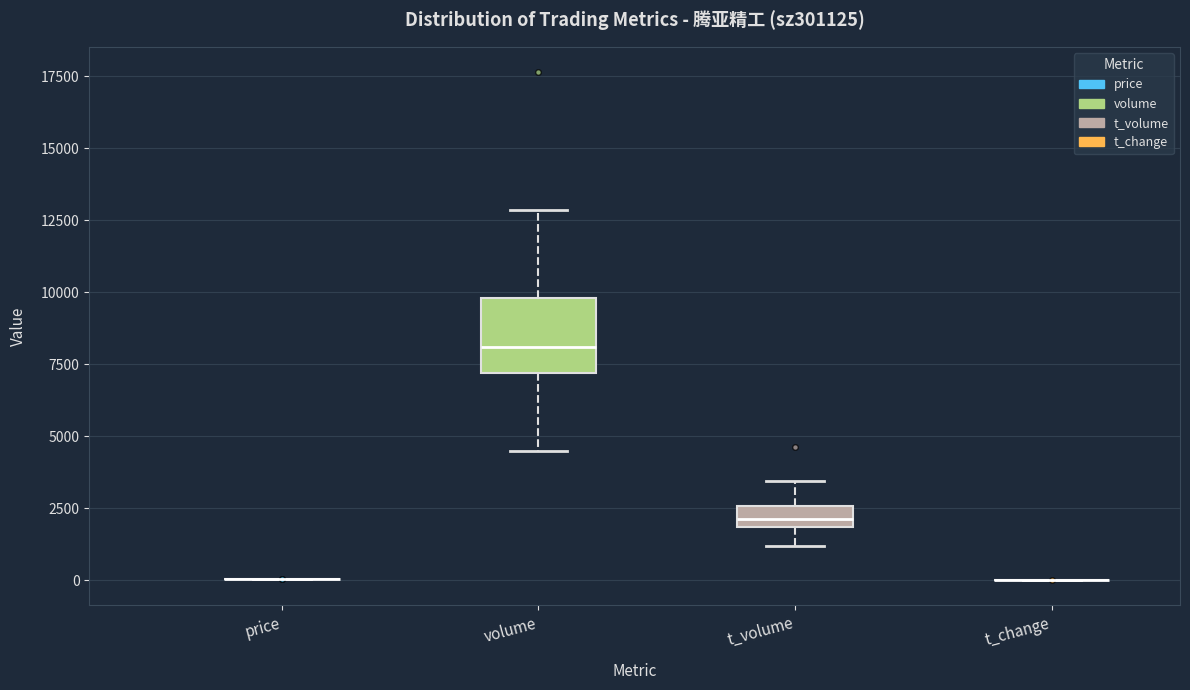

Which box is the tallest, from its lower edge to its upper edge?

volume